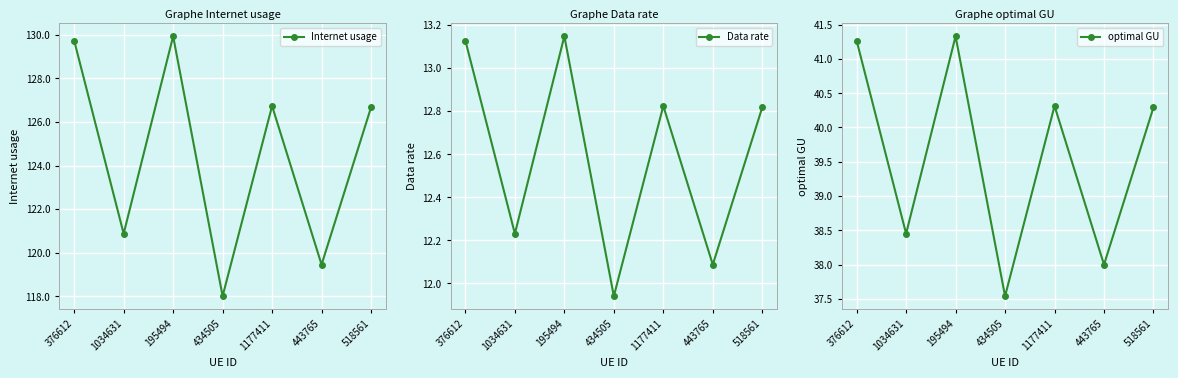

Between 376612 and 1177411, which series saw the biggest shift?

Internet usage